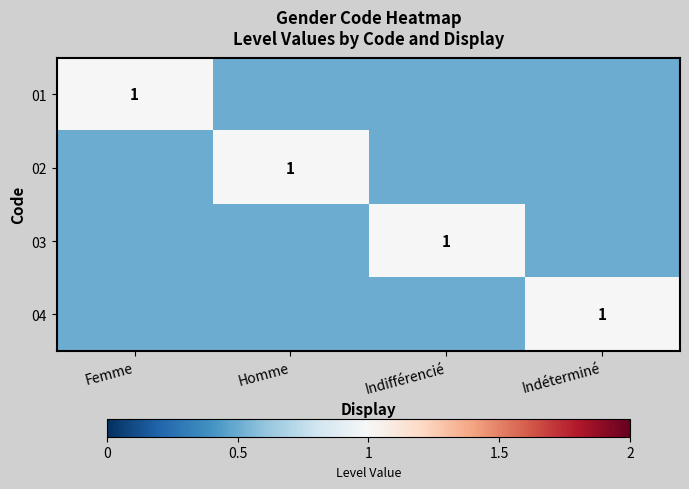

The value of 01 at Femme is 1.0. True or false?

True